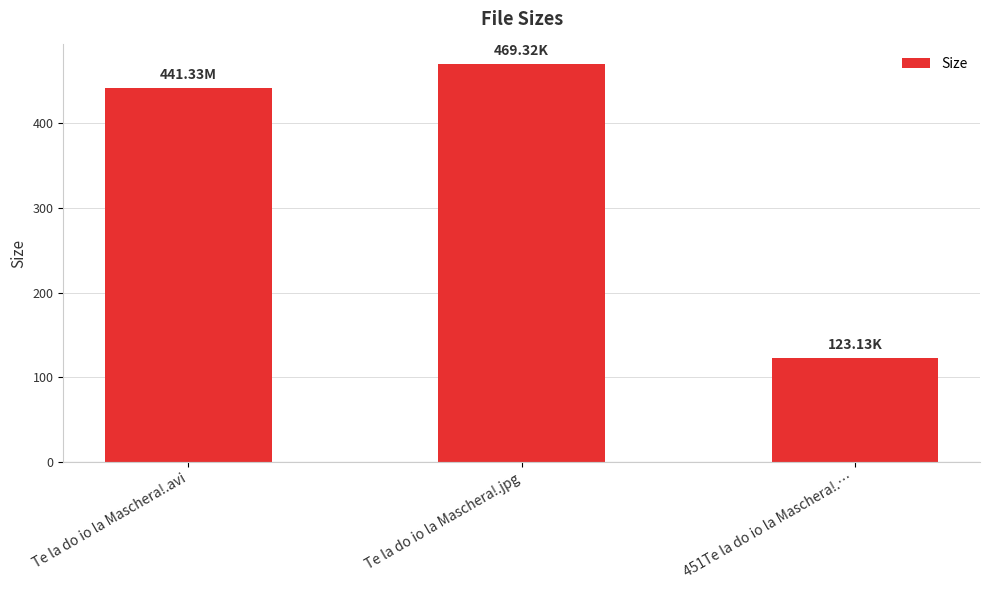

What is the value of the 2nd bar from the left?

469.3